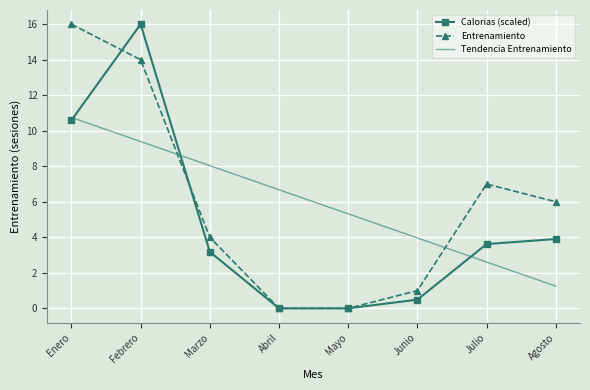

What is the difference between the highest and lowest values at Marzo?

4.9